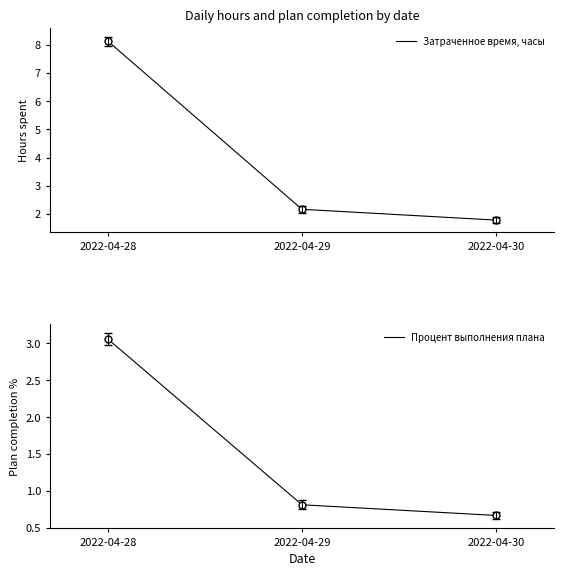

True or false: Процент выполнения плана has a value of 3.1 at 2022-04-28.

True